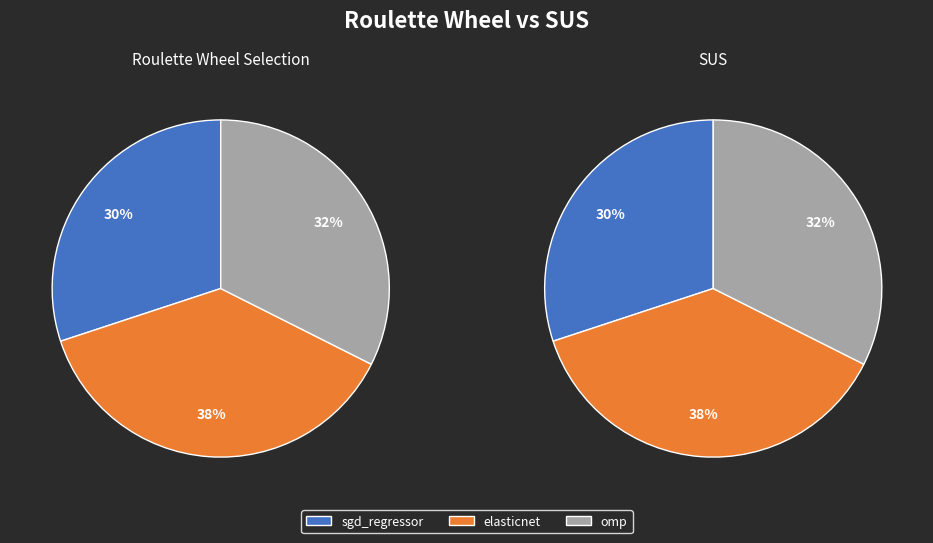

To the nearest percent, what is the combined percentage of omp and elasticnet?

70%